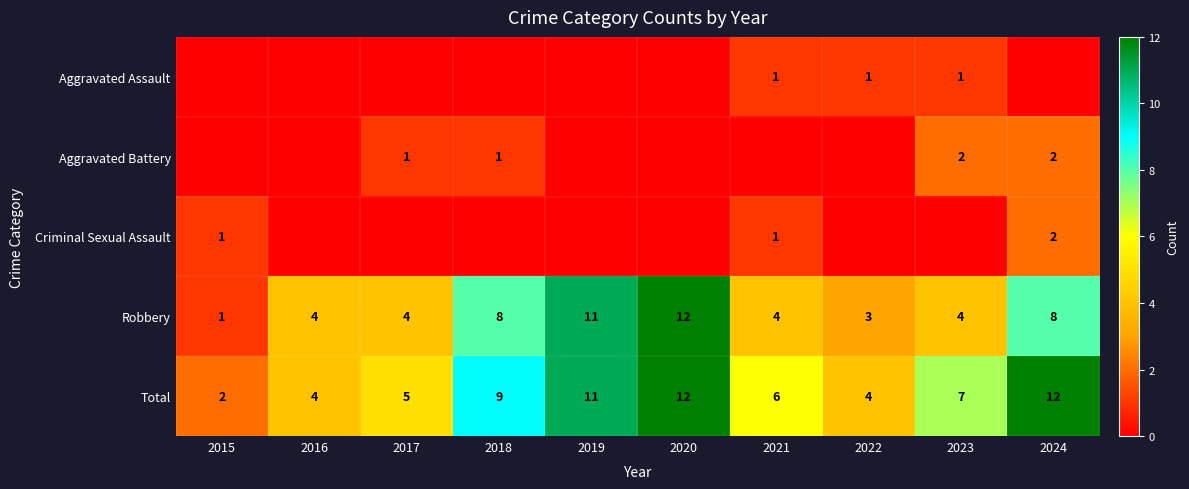

At which category is the sum across all series the highest?

2020